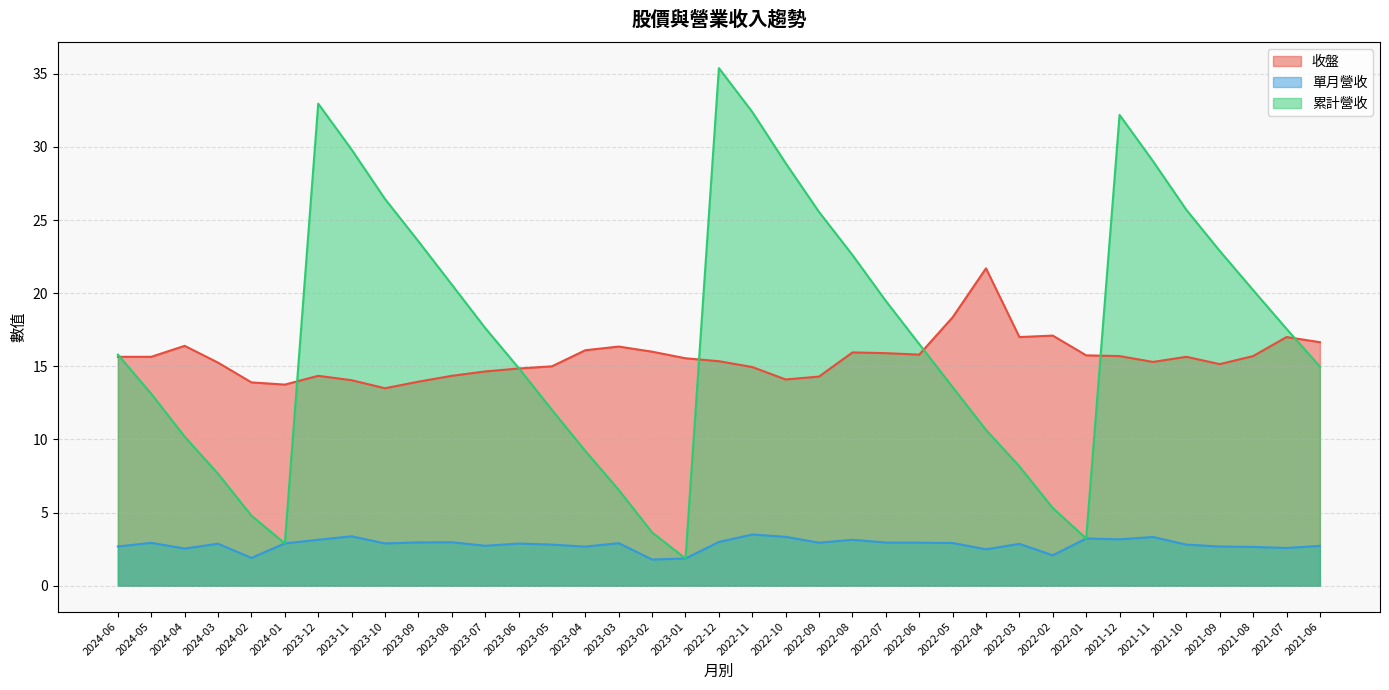

How many values in the 收盤 series exceed 15?

24